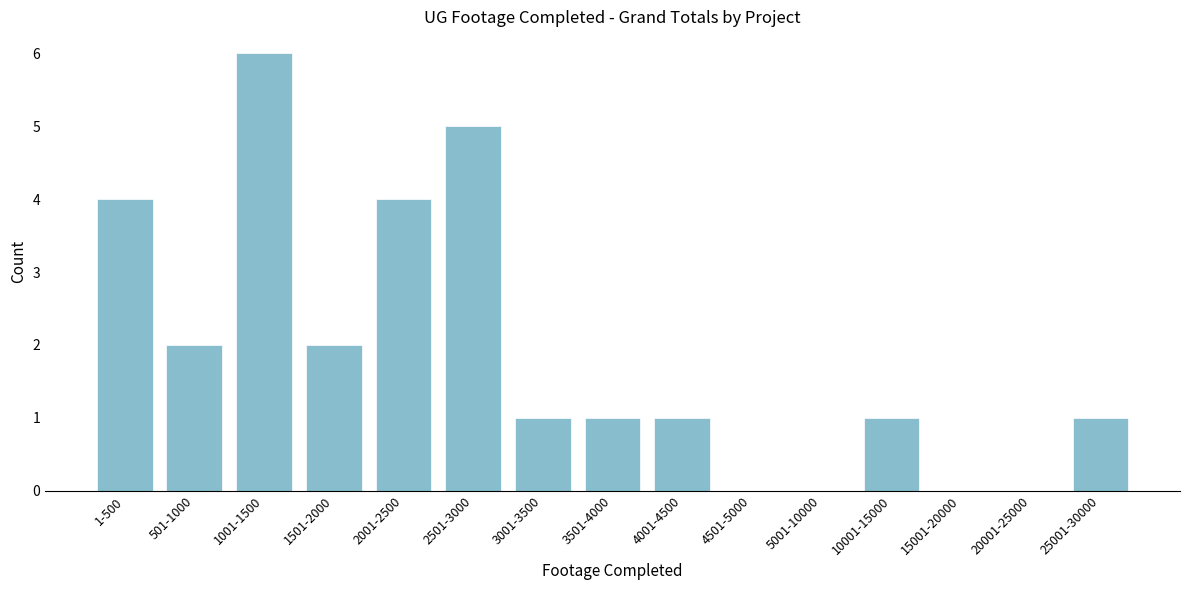

Reading left to right, list all the values displayed in this chart.

1-500=4	501-1000=2	1001-1500=6	1501-2000=2	2001-2500=4	2501-3000=5	3001-3500=1	3501-4000=1	4001-4500=1	4501-5000=0	5001-10000=0	10001-15000=1	15001-20000=0	20001-25000=0	25001-30000=1